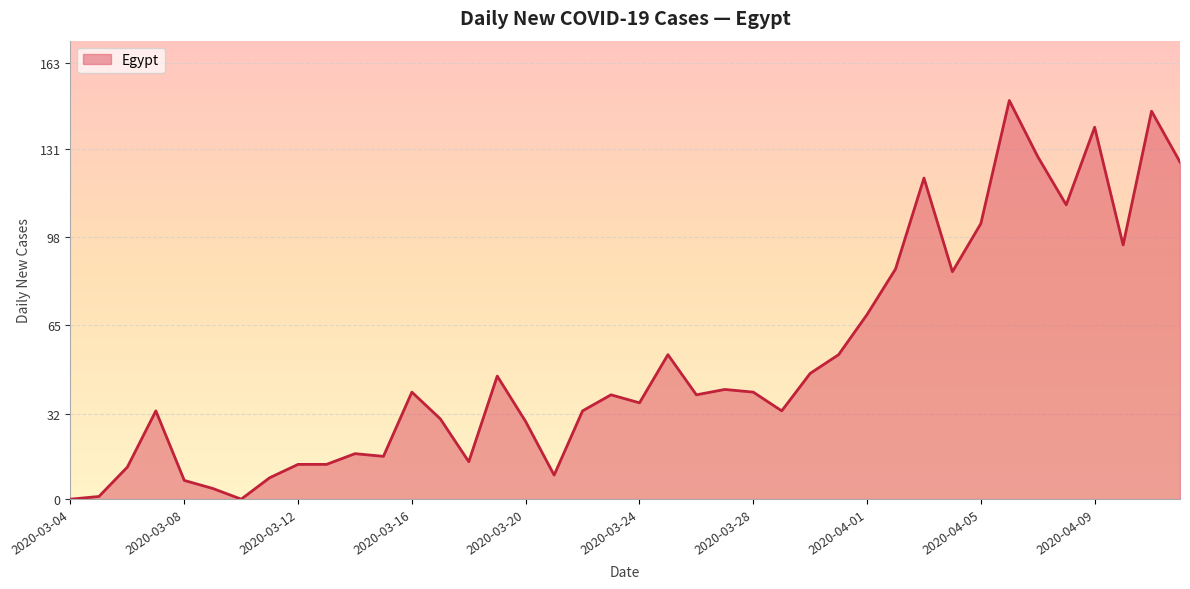

Reading left to right, list all the values displayed in this chart.

0	1	12	33	7	4	0	8	13	13	17	16	40	30	14	46	29	9	33	39	36	54	39	41	40	33	47	54	69	86	120	85	103	149	128	110	139	95	145	126